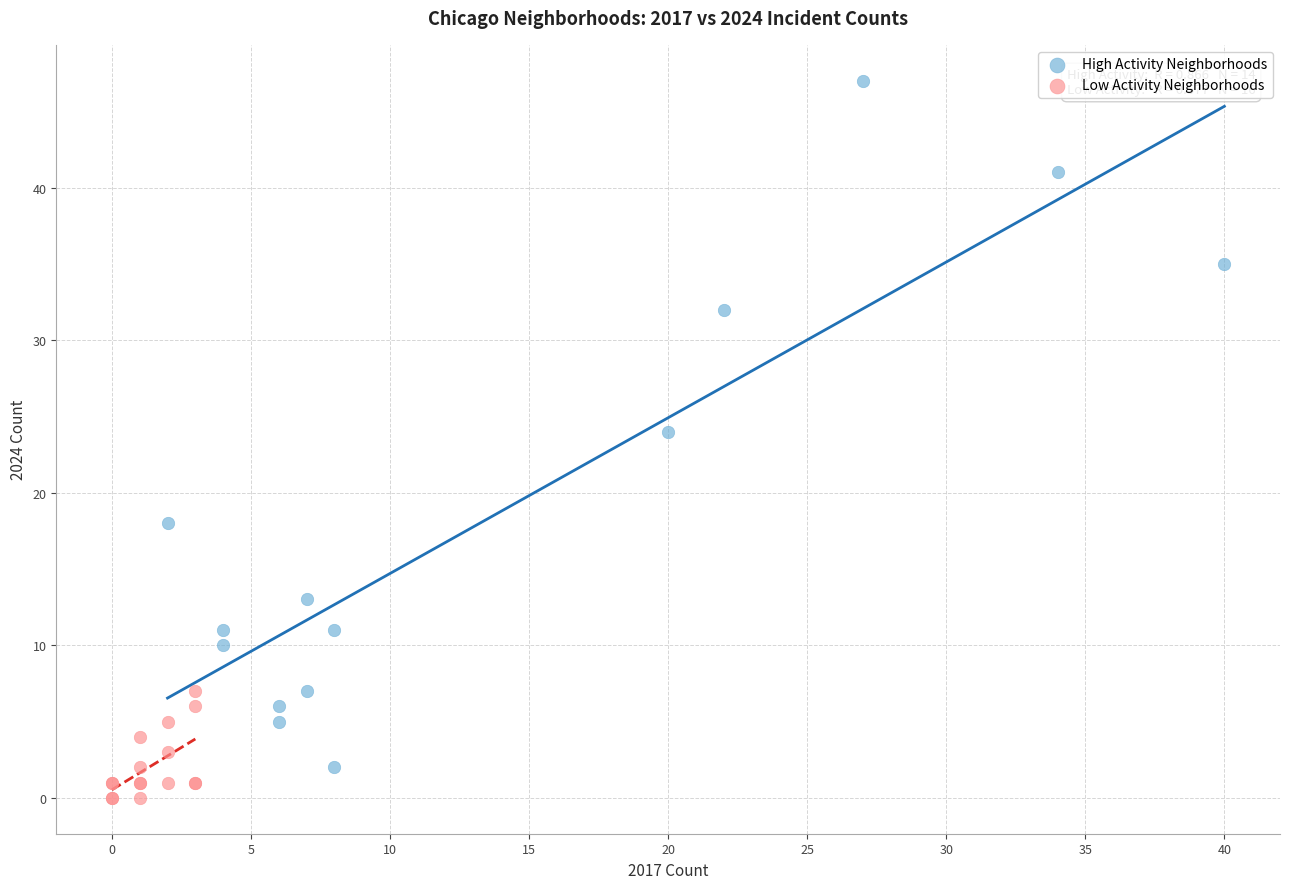

Which series contains the highest Y value?

High Activity Neighborhoods